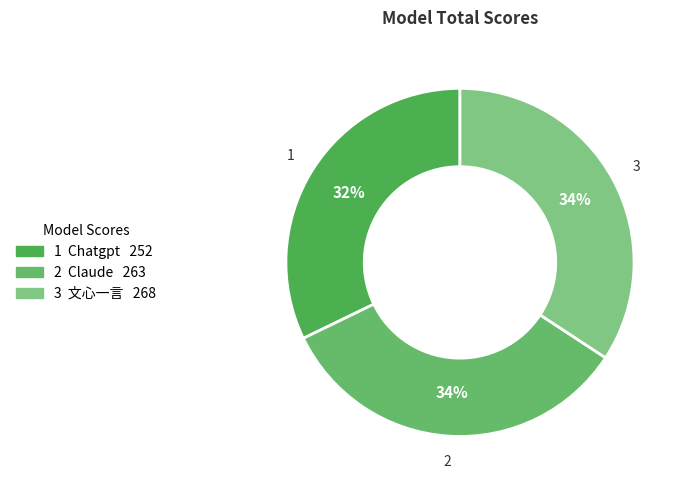

Which category has the biggest portion of the pie?

文心一言